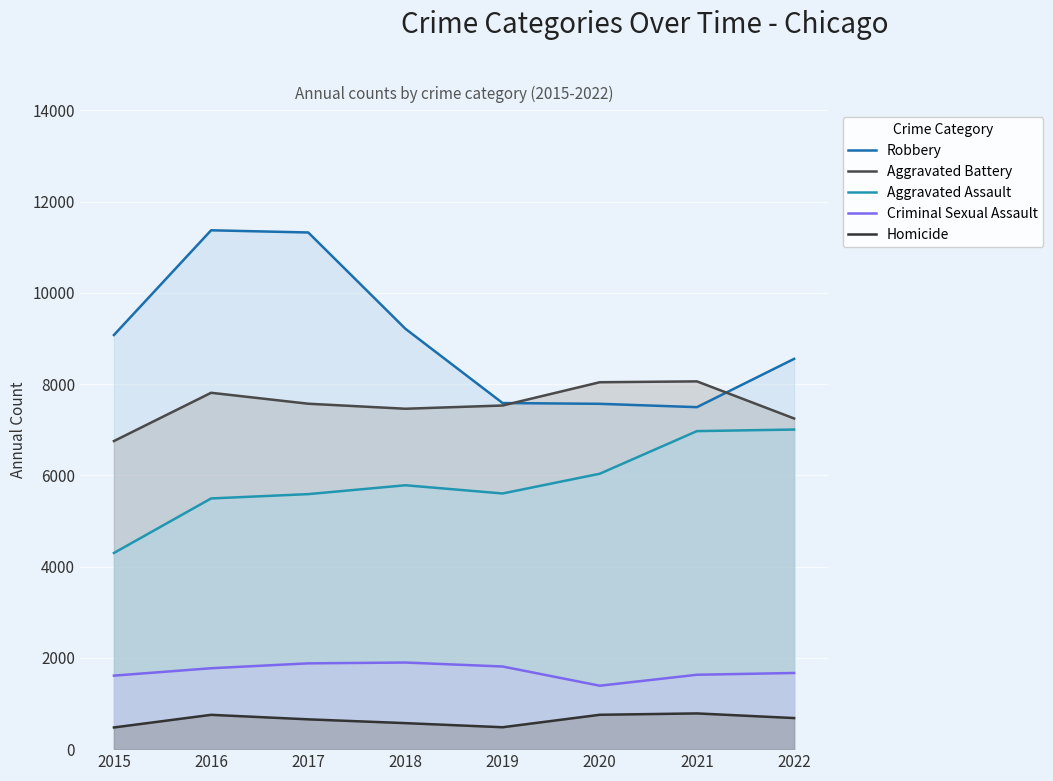

Reading right to left, what are all the values shown in this chart?

Robbery: 2022=8553	2021=7495	2020=7568	2019=7585	2018=9212	2017=11323	2016=11371	2015=9076
Aggravated Battery: 2022=7247	2021=8060	2020=8041	2019=7531	2018=7460	2017=7570	2016=7810	2015=6752
Aggravated Assault: 2022=7004	2021=6970	2020=6036	2019=5603	2018=5783	2017=5589	2016=5494	2015=4299
Criminal Sexual Assault: 2022=1669	2021=1630	2020=1390	2019=1811	2018=1898	2017=1880	2016=1773	2015=1611
Homicide: 2022=681	2021=783	2020=753	2019=480	2018=570	2017=653	2016=752	2015=475